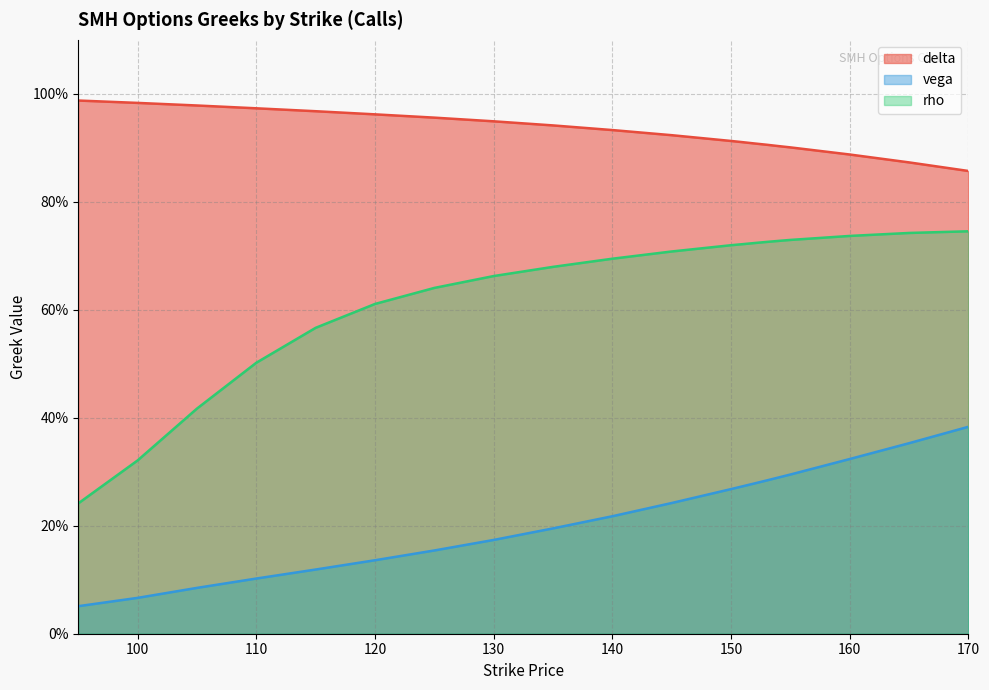

What are all the series names shown in the legend?

delta, vega, rho